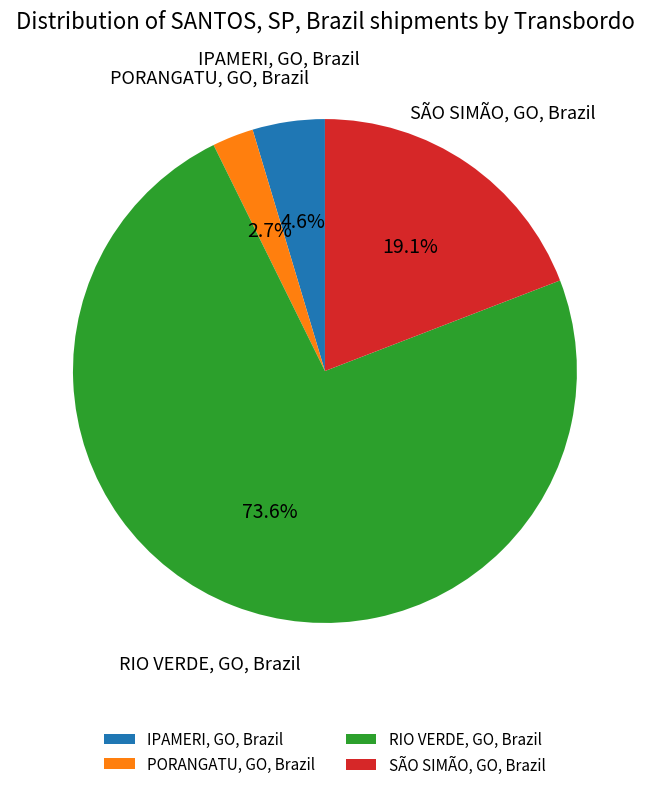

Is RIO VERDE, GO, Brazil the majority of the pie?

Yes